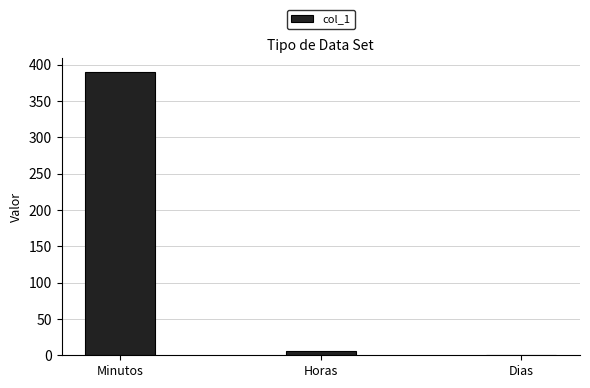

The value at Horas is 6.5. True or false?

True